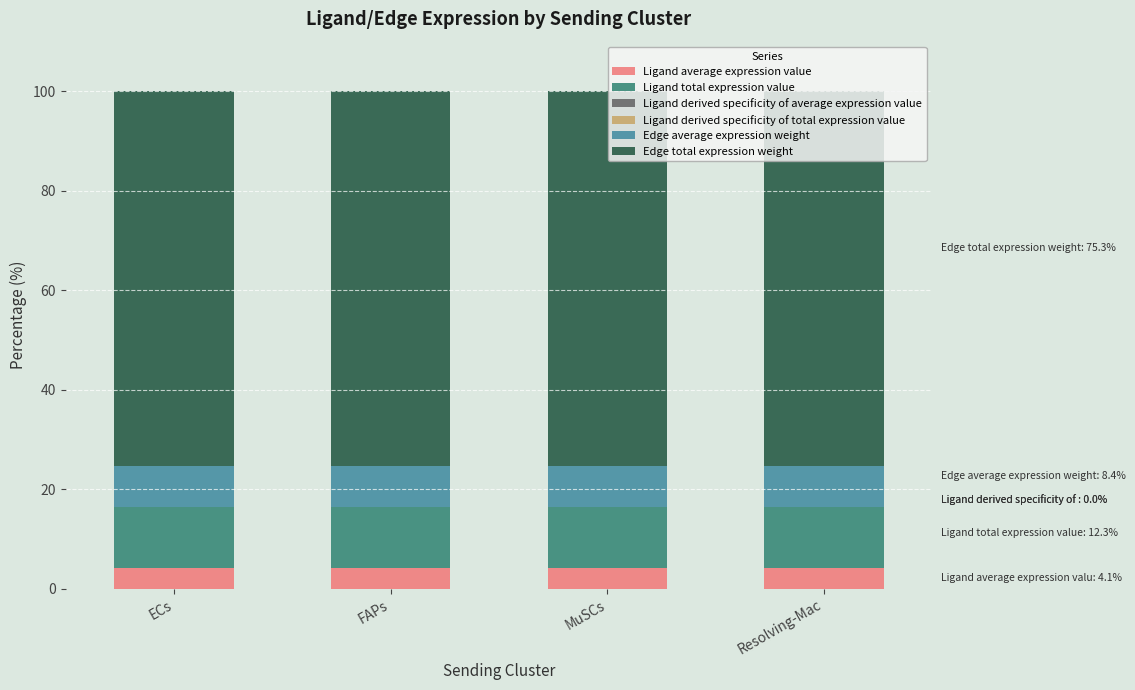

How many distinct data groups are displayed?

6